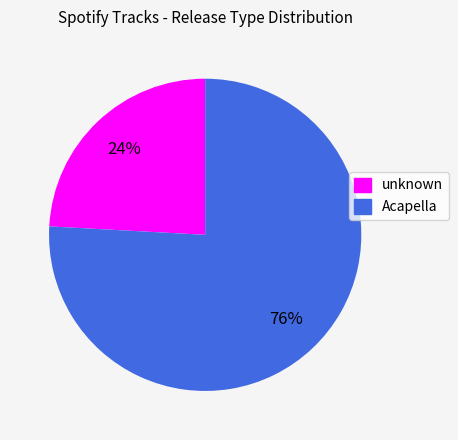

To the nearest percent, what is the combined percentage of unknown and Acapella?

100%